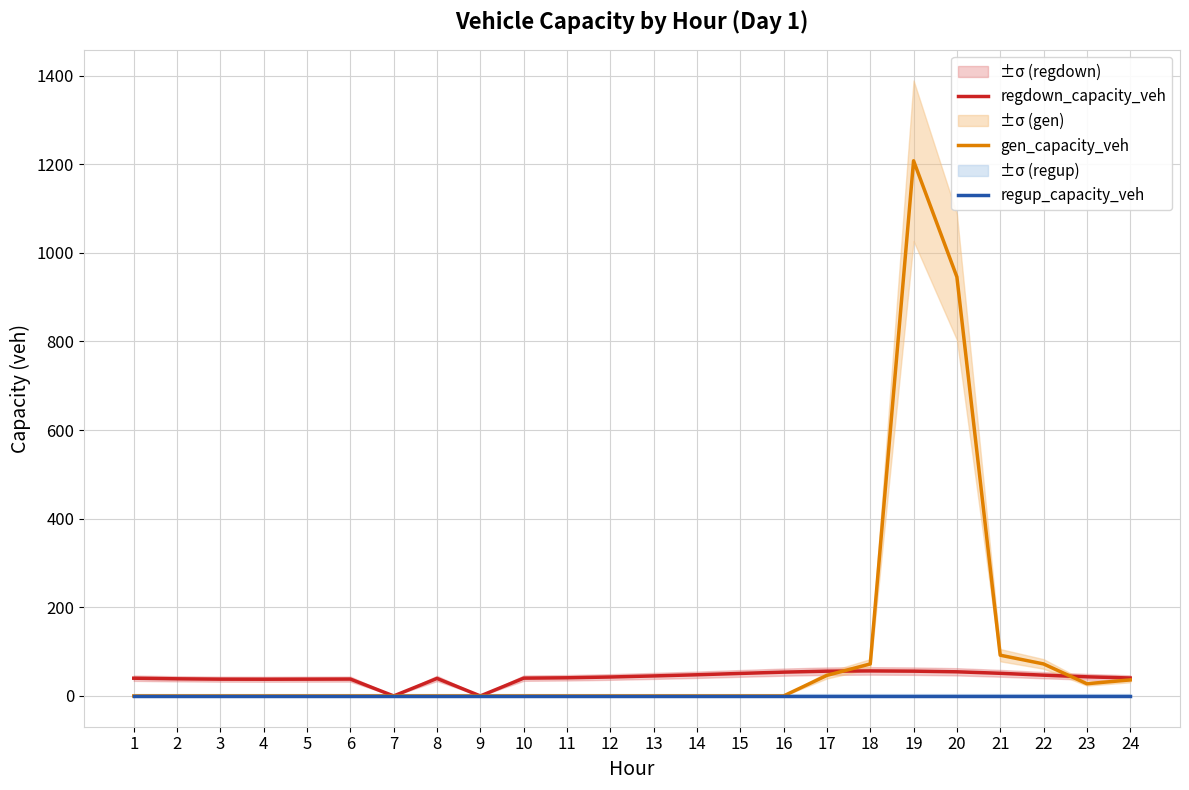

List the series in order of their overall mean, highest first.

gen_capacity_veh, regdown_capacity_veh, regup_capacity_veh